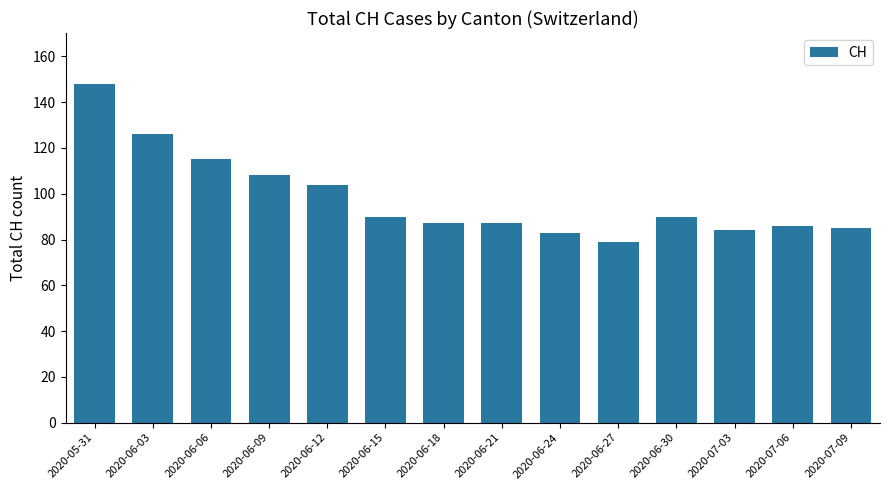

Which has a higher value, 2020-06-12 or 2020-06-21?

2020-06-12